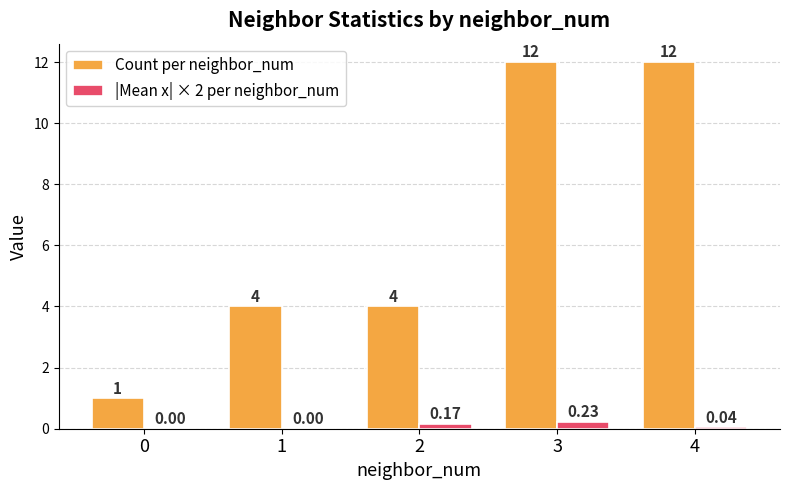

What is the sum of all Count per neighbor_num values?

33.0